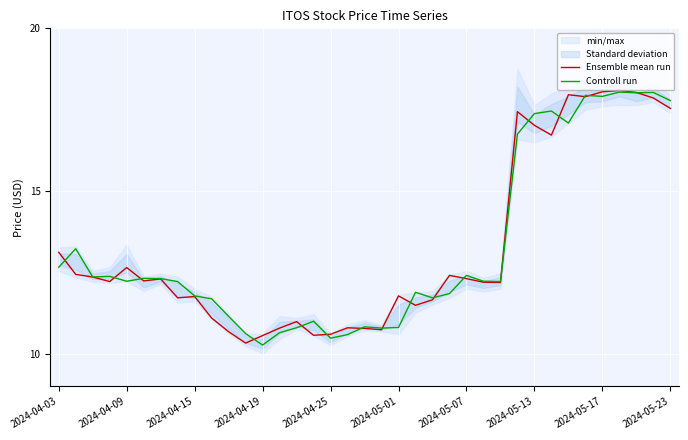

Reading left to right, extract all data points from this chart.

Ensemble mean run: 13.1	12.4	12.4	12.2	12.6	12.2	12.3	11.7	11.8	11.1	10.7	10.3	10.6	10.8	11.0	10.6	10.6	10.8	10.8	10.7	11.8	11.5	11.7	12.4	12.3	12.2	12.2	17.4	17.0	16.7	18.0	17.9	18.0	18.1	18.0	17.9	17.5
Controll run: 12.7	13.2	12.4	12.4	12.2	12.3	12.3	12.2	11.8	11.7	11.1	10.6	10.3	10.6	10.8	11.0	10.5	10.6	10.8	10.8	10.8	11.9	11.7	11.9	12.4	12.2	12.2	16.8	17.4	17.5	17.1	17.9	17.9	18.0	18.0	18.0	17.8